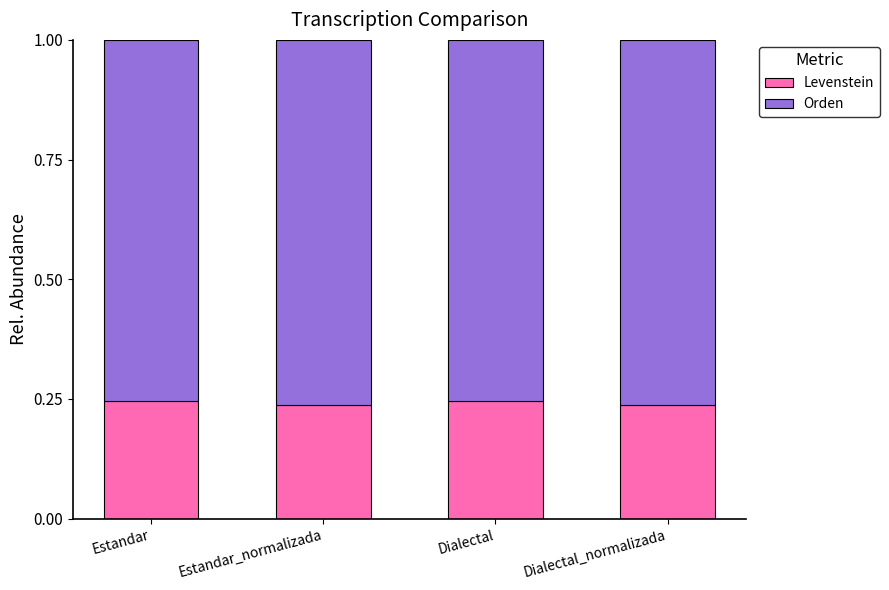

What is the total value across all series at Dialectal_normalizada?

1.0